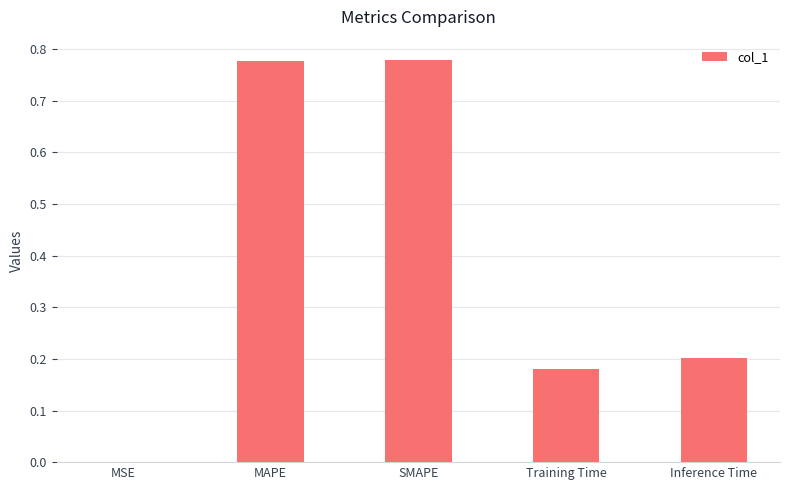

Is it true that the value at MSE is 0.0?

True